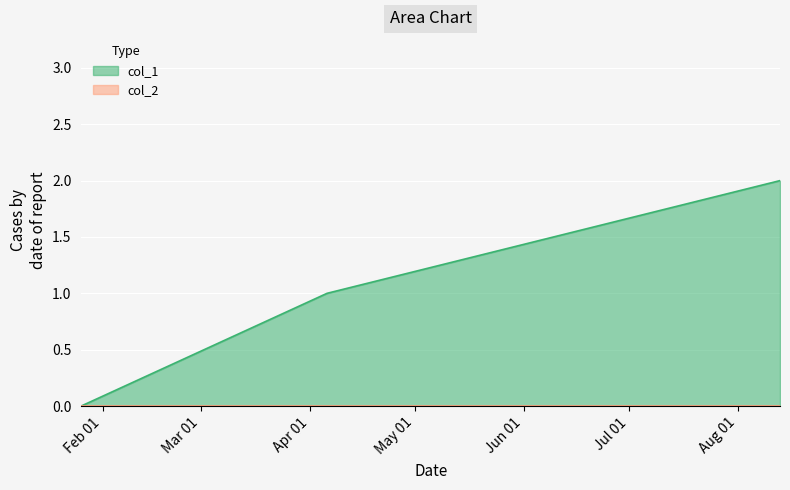

Reading left to right, extract all data points from this chart.

1643148195=0	1649198030=1	1660343658=2